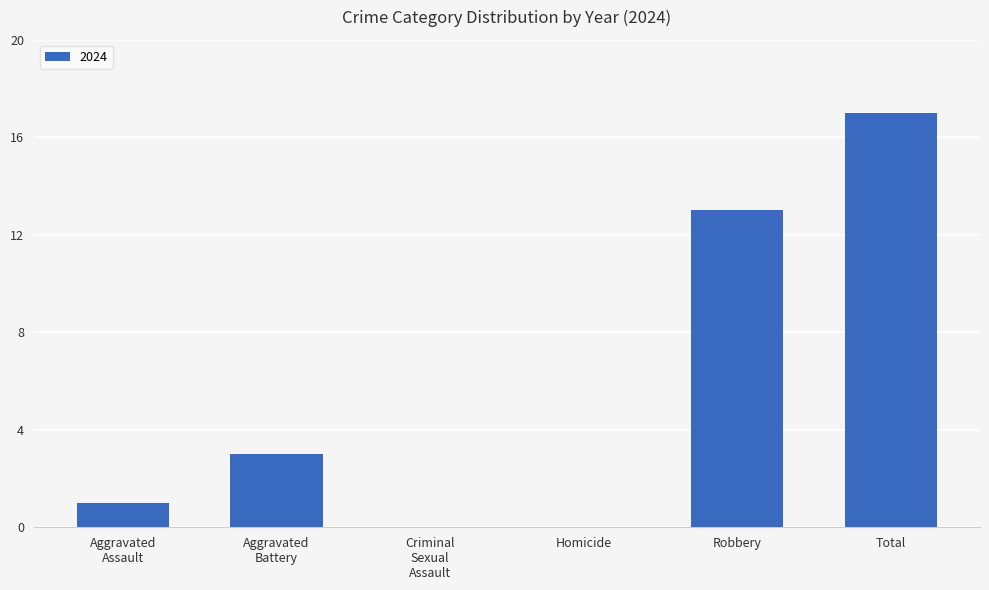

Which category has the highest value across all series?

Total